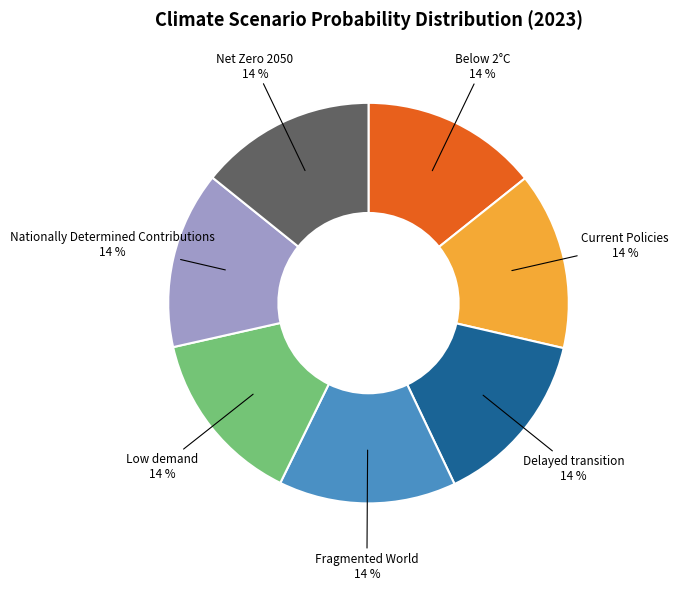

Does any single category account for the majority?

No